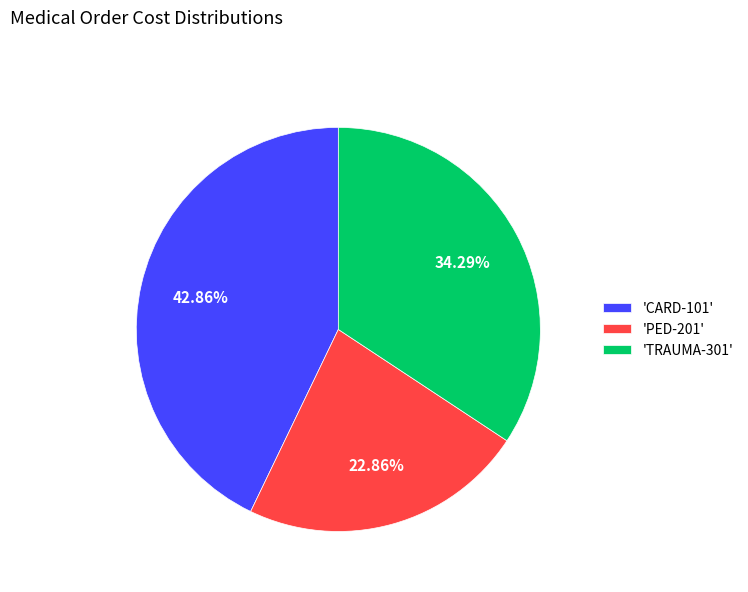

Rank the categories by value from highest to lowest.

'CARD-101', 'TRAUMA-301', 'PED-201'